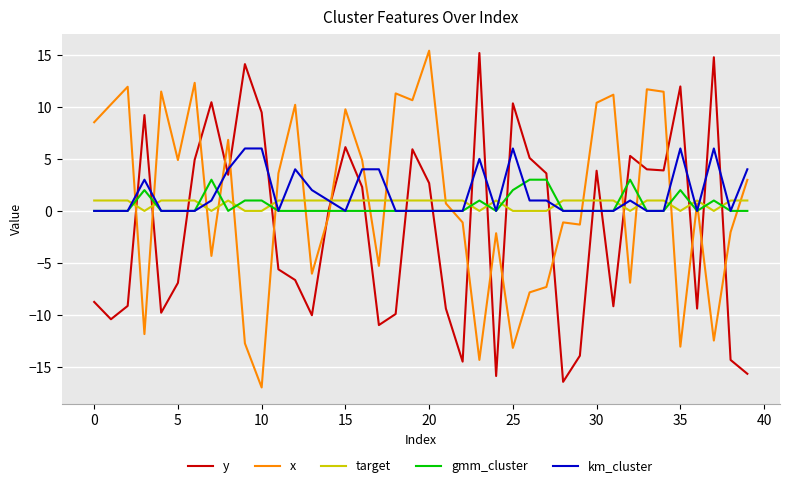

After their last crossing, which series has the higher values: x or y?

x